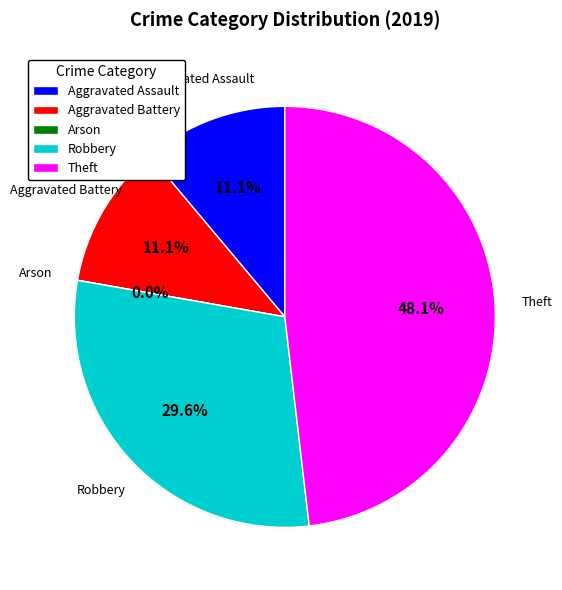

The Aggravated Assault slice represents 1% of the pie. True or false?

False